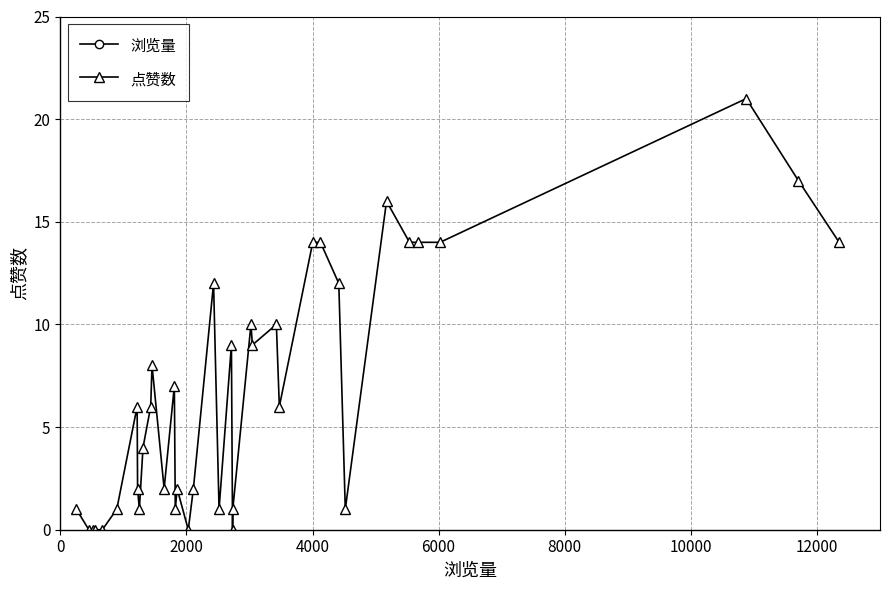

What is the maximum value for 点赞数?

21